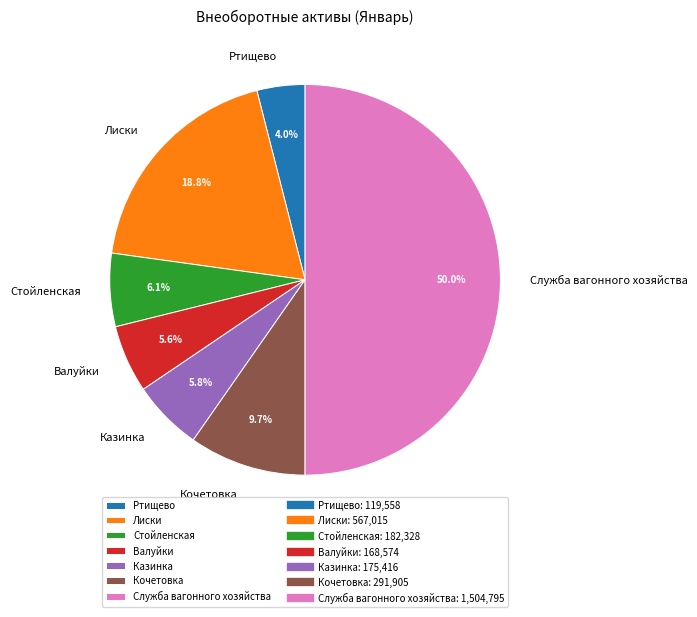

To the nearest percent, what is the average slice percentage?

14%